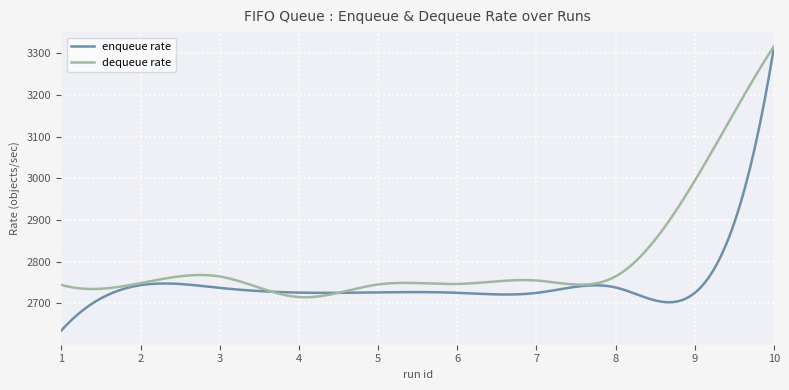

What is the lowest value of the enqueue rate series?

2634.7